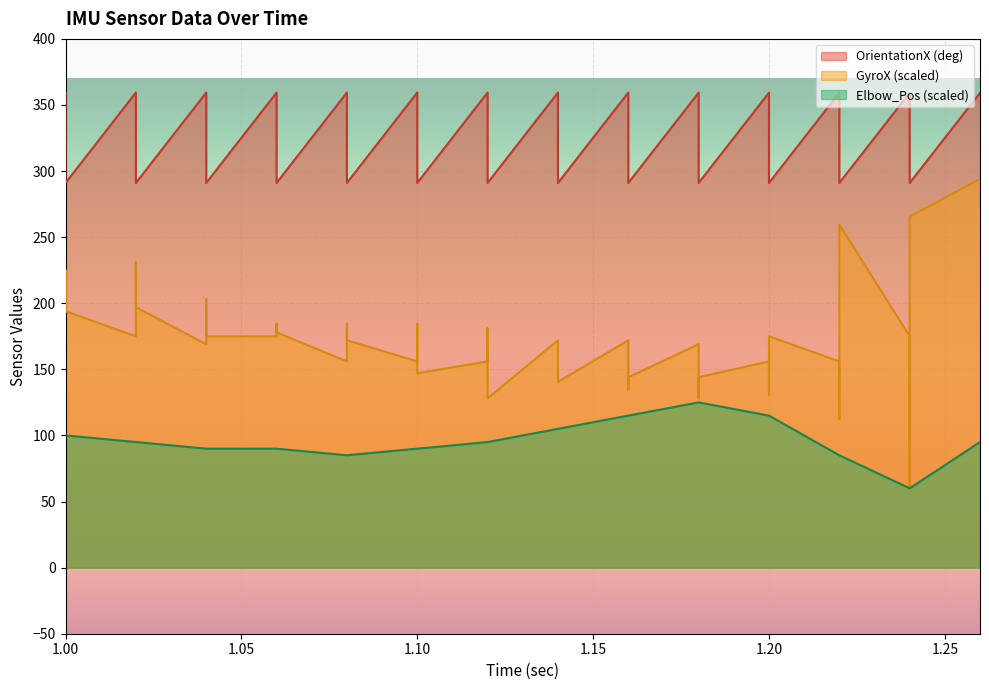

Is the value of Elbow_Pos (rad) at 1.22 greater than the value of GyroX (20rad/sec) at 1.02?

No